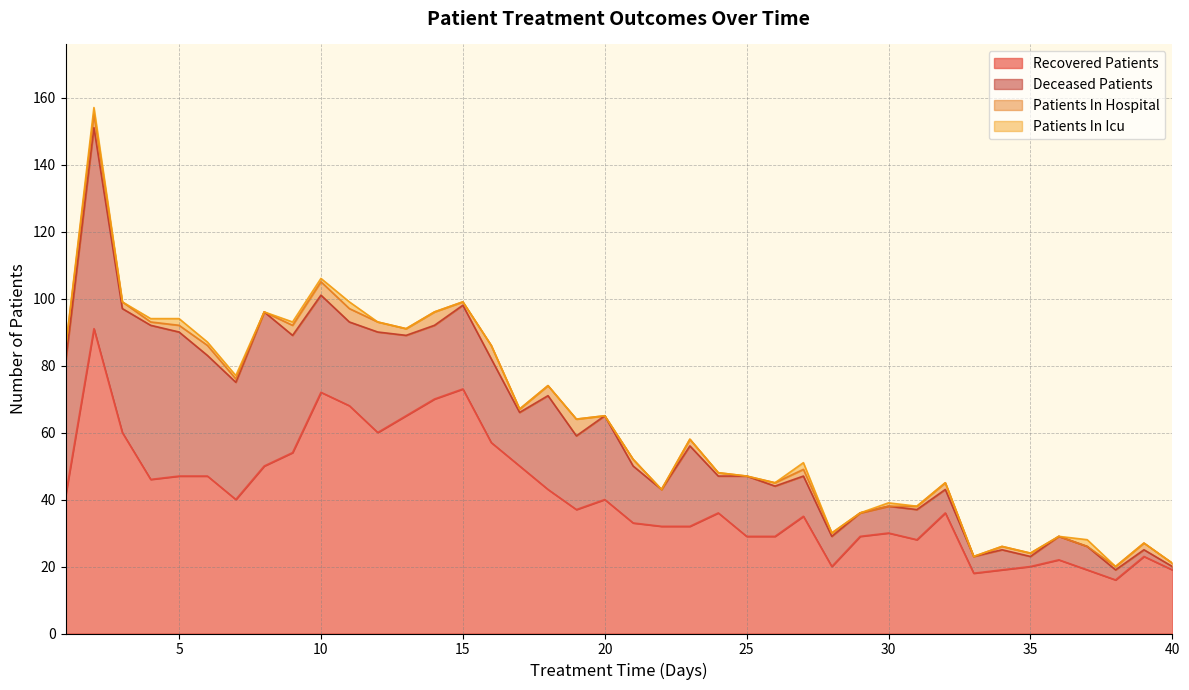

Is it true that patients_in_icu equals 0 at 30?

False